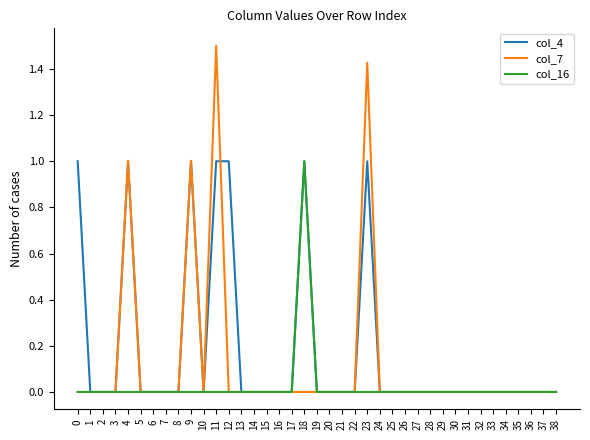

The col_4 series shows -0.7 at 36. True or false?

False